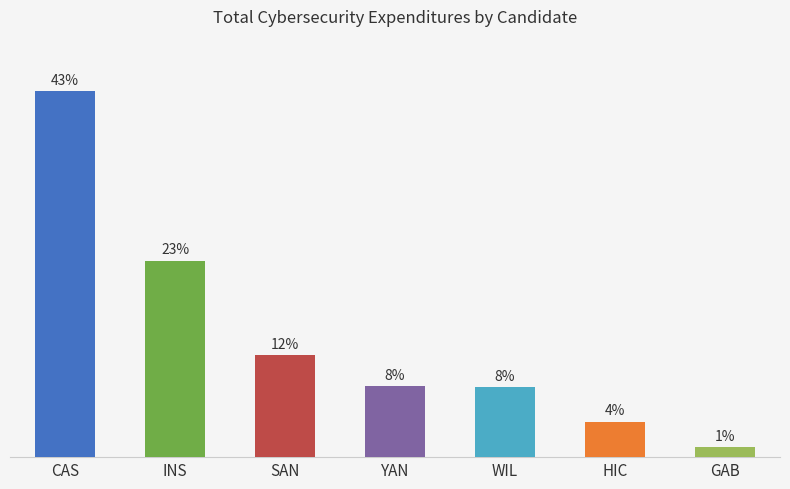

What position from the right is YAN?

4